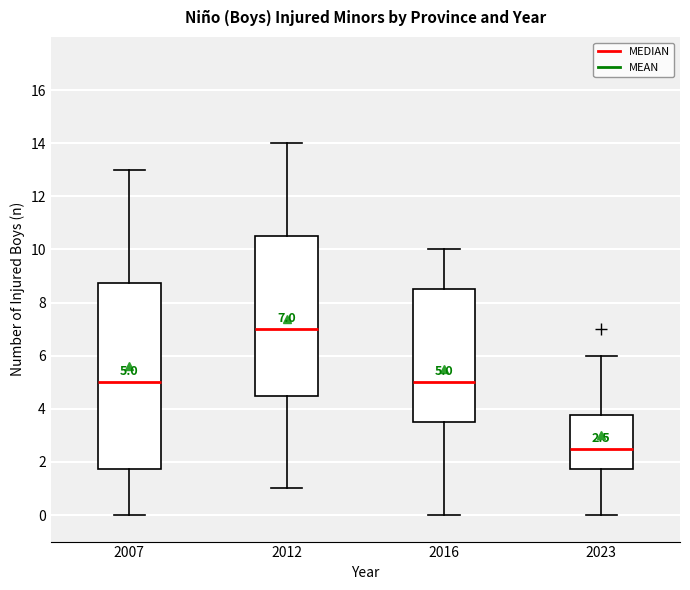

Which box has the lowest median line?

2023